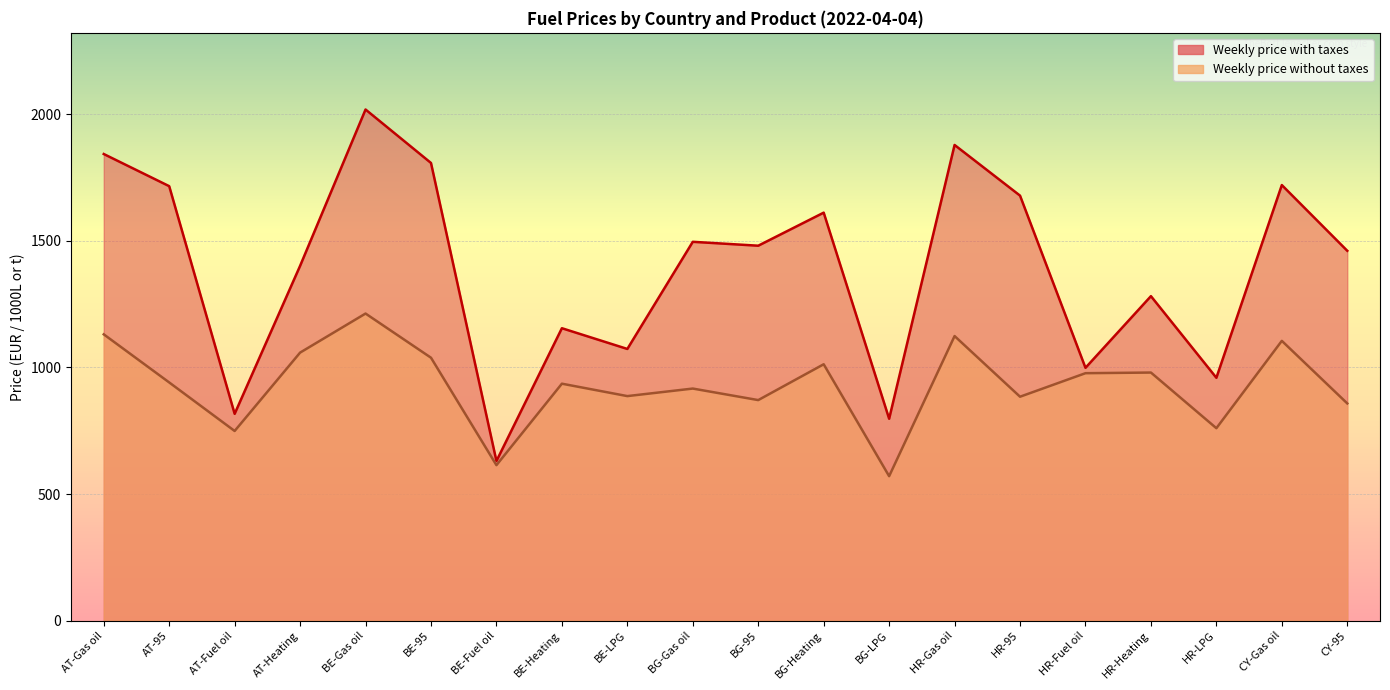

What is the label of the 18th point from the right?

AT-Fuel oil